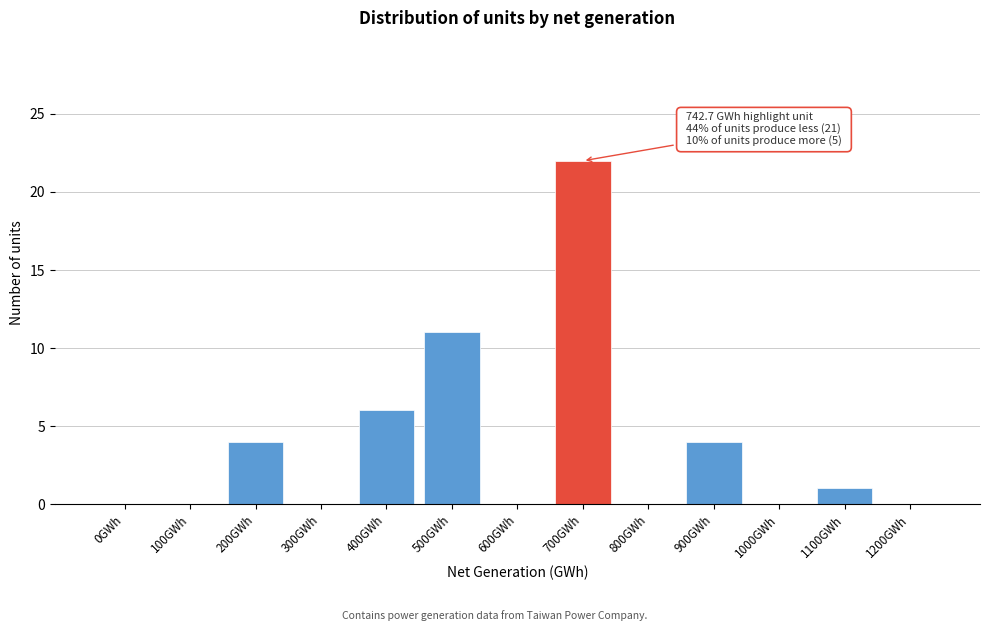

Reading left to right, what are all the values shown in this chart?

0GWh=0	100GWh=0	200GWh=4	300GWh=0	400GWh=6	500GWh=11	600GWh=0	700GWh=22	800GWh=0	900GWh=4	1000GWh=0	1100GWh=1	1200GWh=0